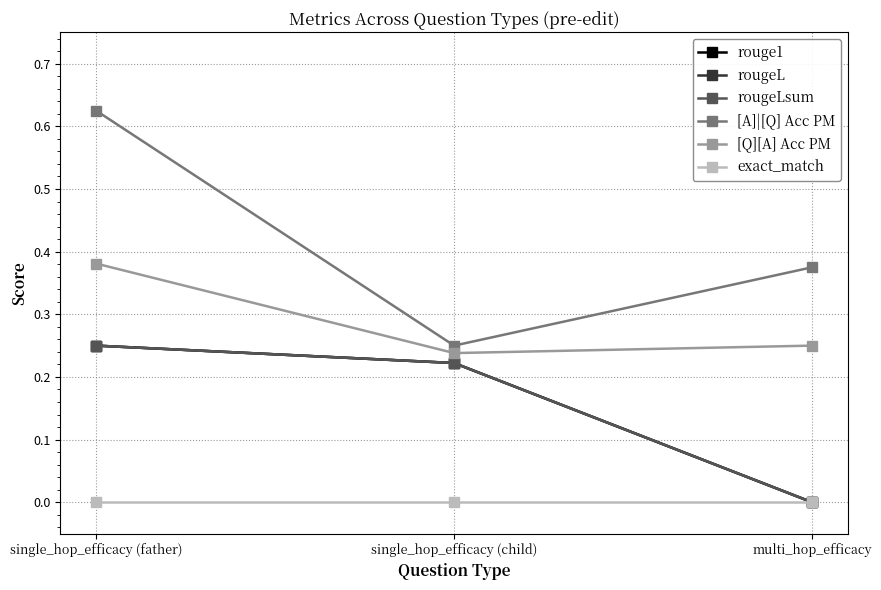

At multi_hop_efficacy, list the series in order from largest to smallest.

[A]|[Q] Acc PM, [Q][A] Acc PM, rouge1, rougeL, rougeLsum, exact_match